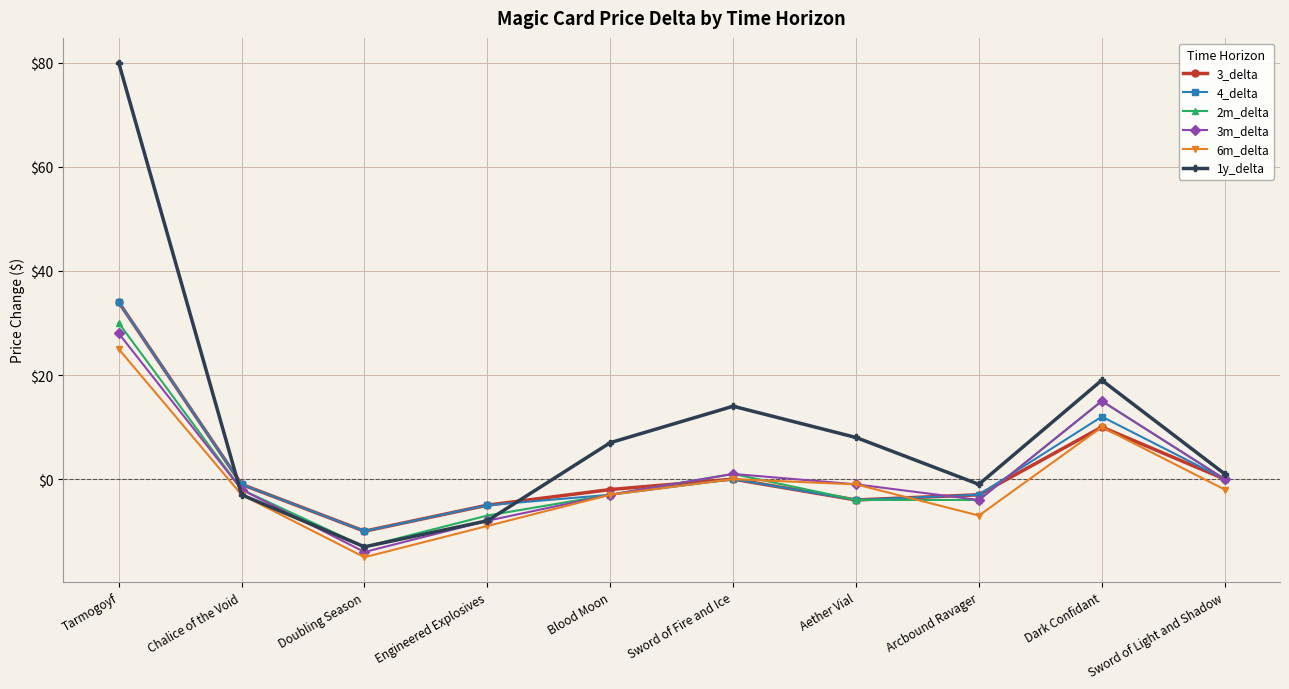

Is this an area chart (filled region under the line)?

No